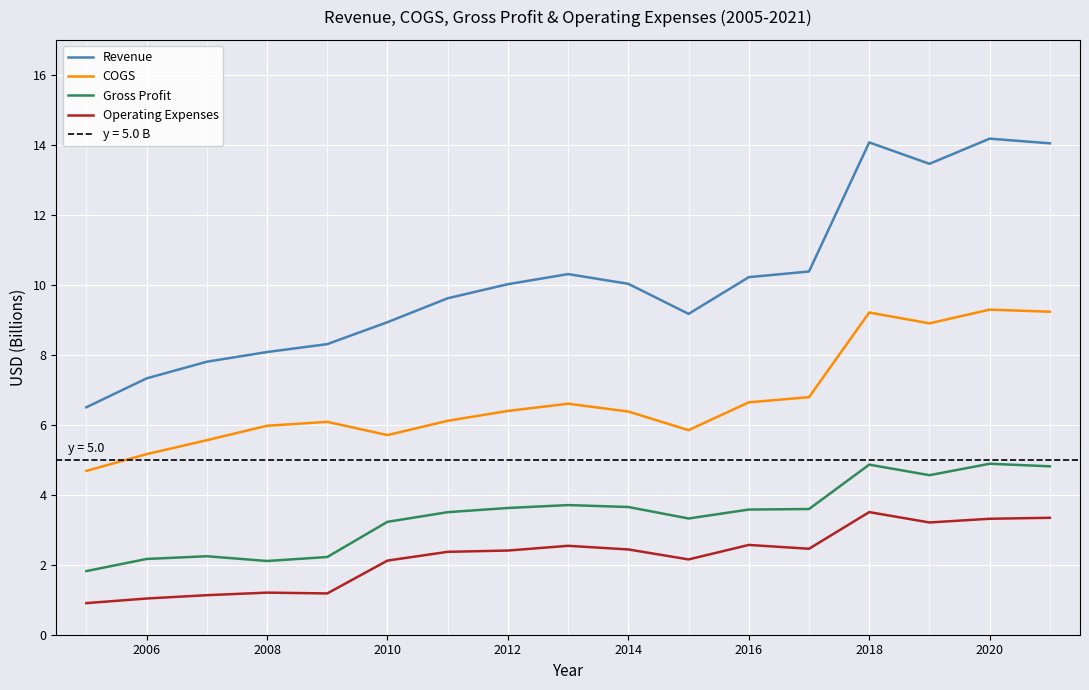

What is the sum of all Revenue values?

172.4